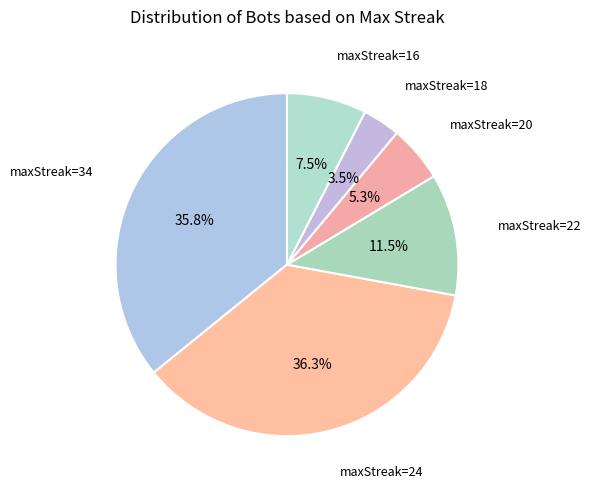

How many slices are in this pie chart?

6